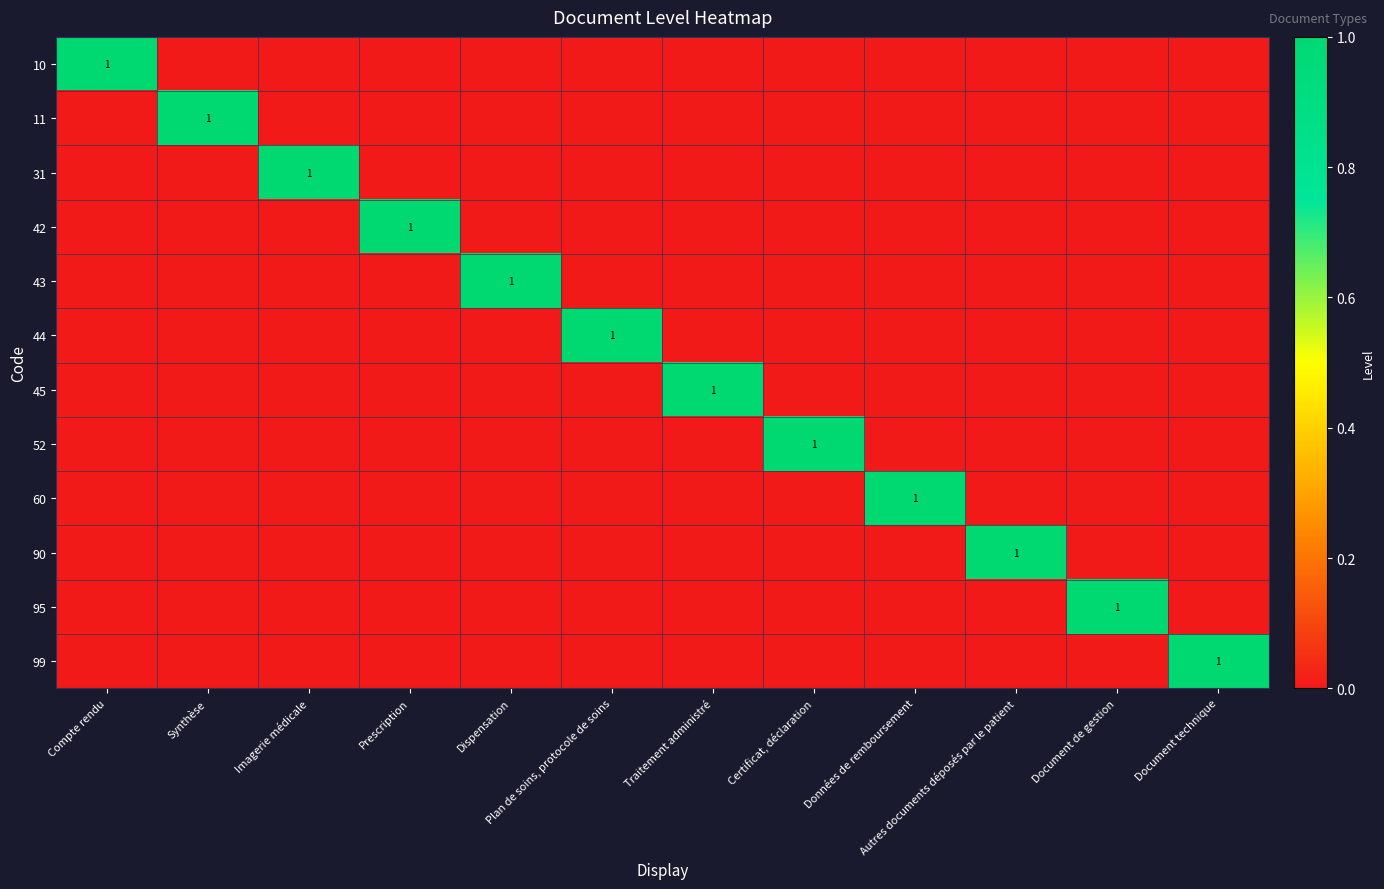

True or false: 11 has a value of 1 at Synthèse.

True